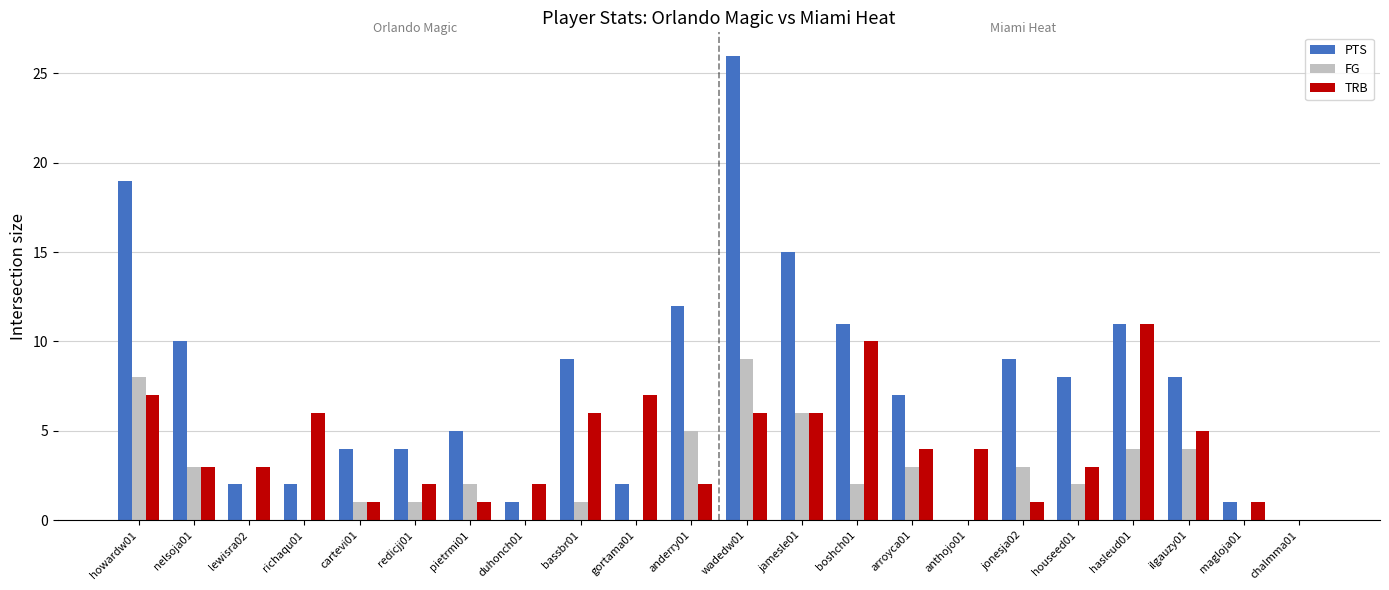

Is it true that PTS equals 5 at pietrmi01?

True